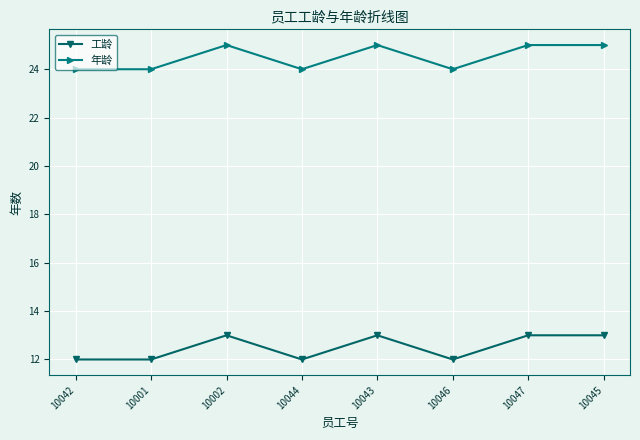

What is the greatest value displayed?

25